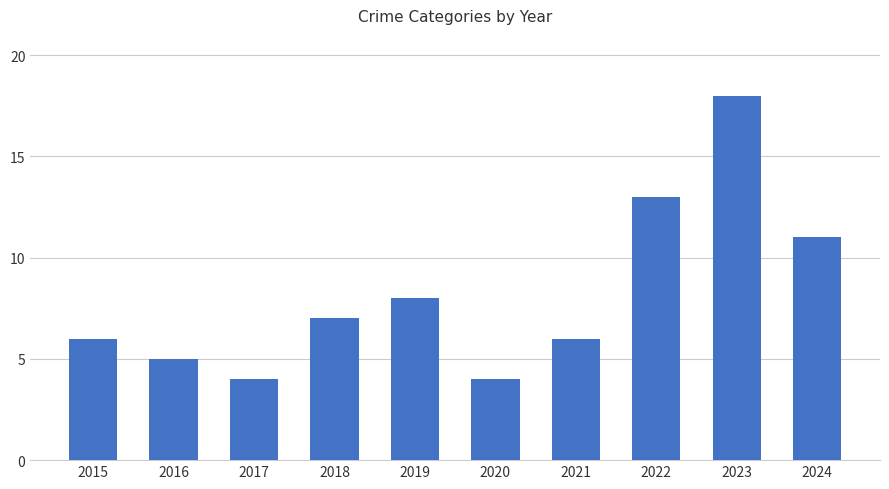

Are the bars horizontal?

No